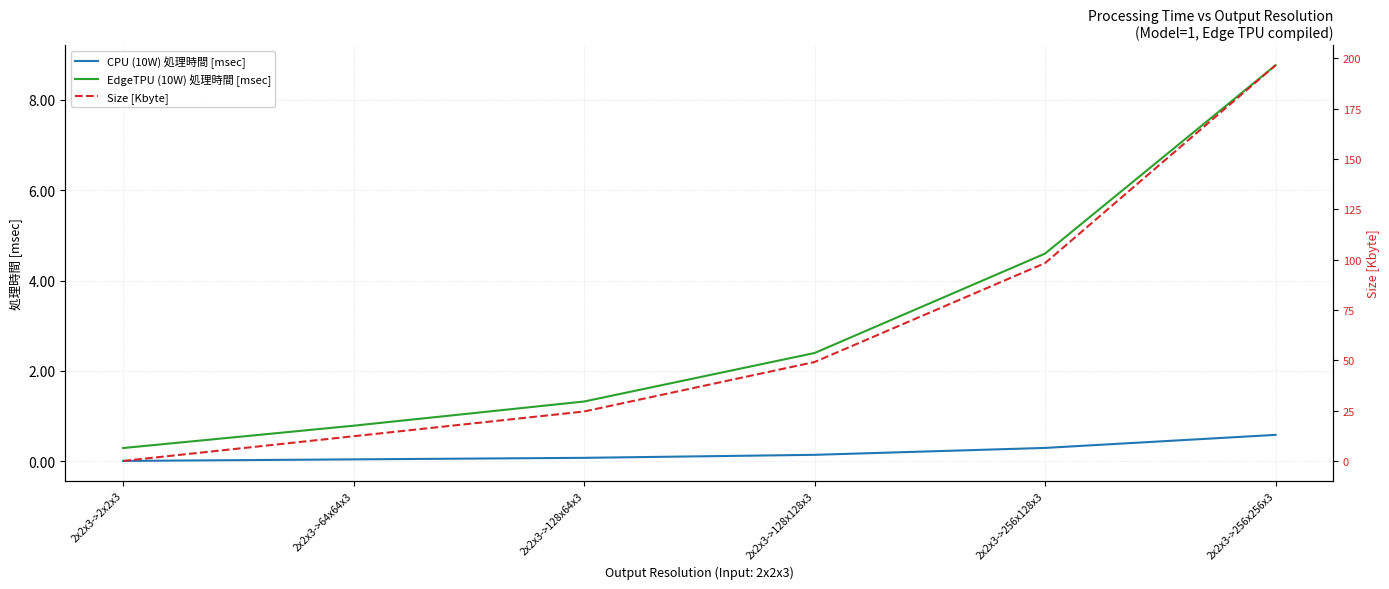

True or false: Size [Kbyte] and CPU (10W) 処理時間 [msec] intersect in this chart.

False